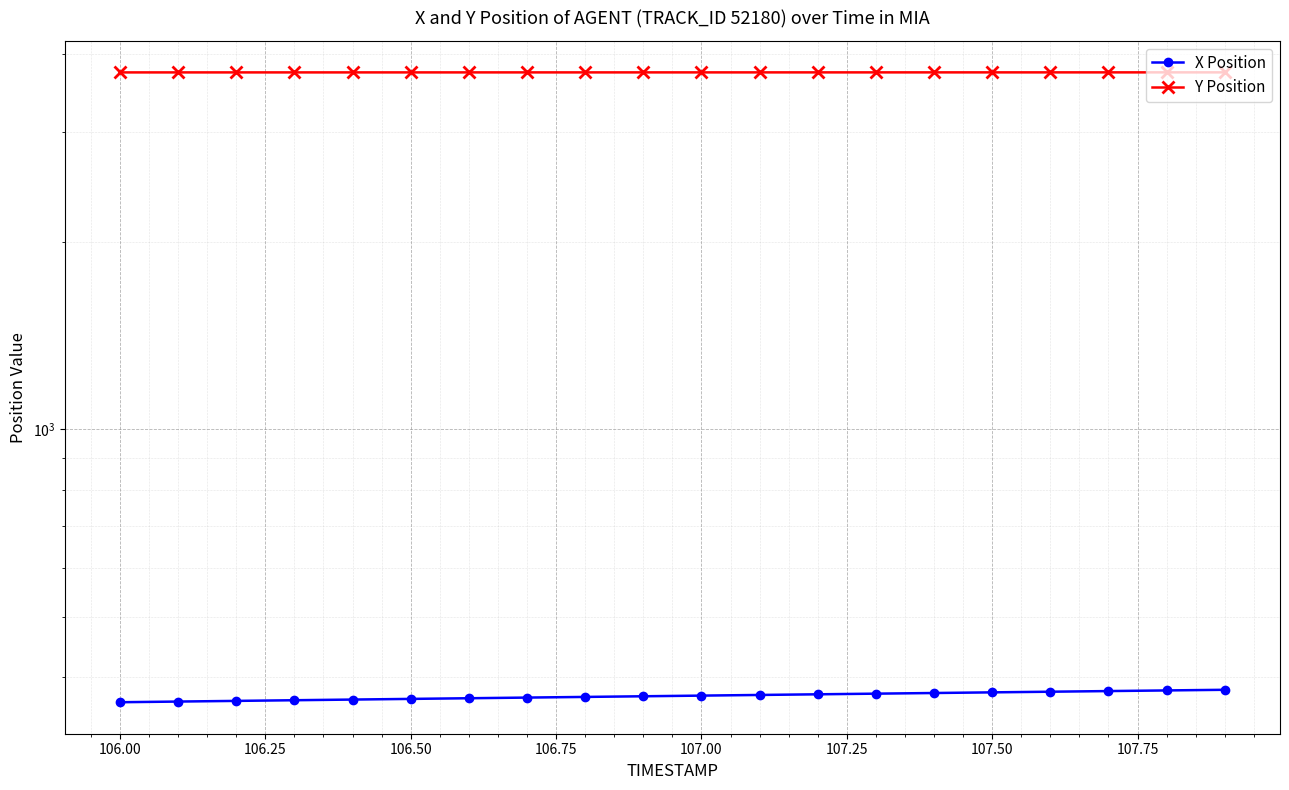

Which series has the widest spread of values?

X Position